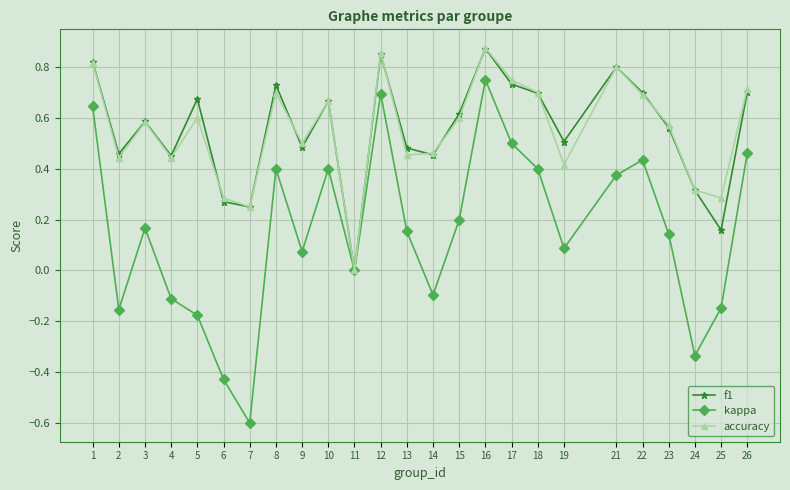

At 19, list the series in order from smallest to largest.

kappa, accuracy, f1